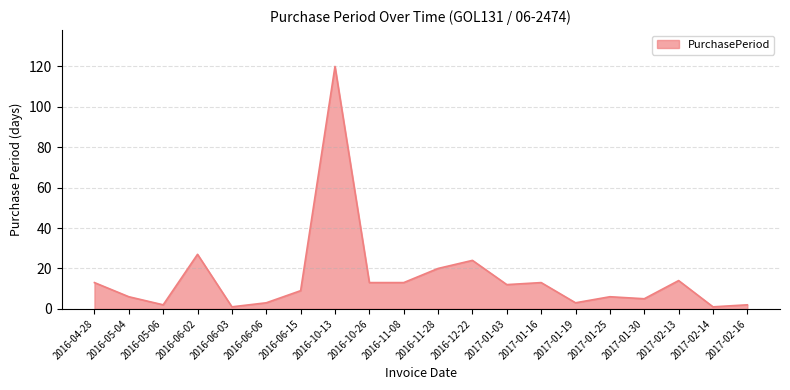

What is the greatest value displayed?

120